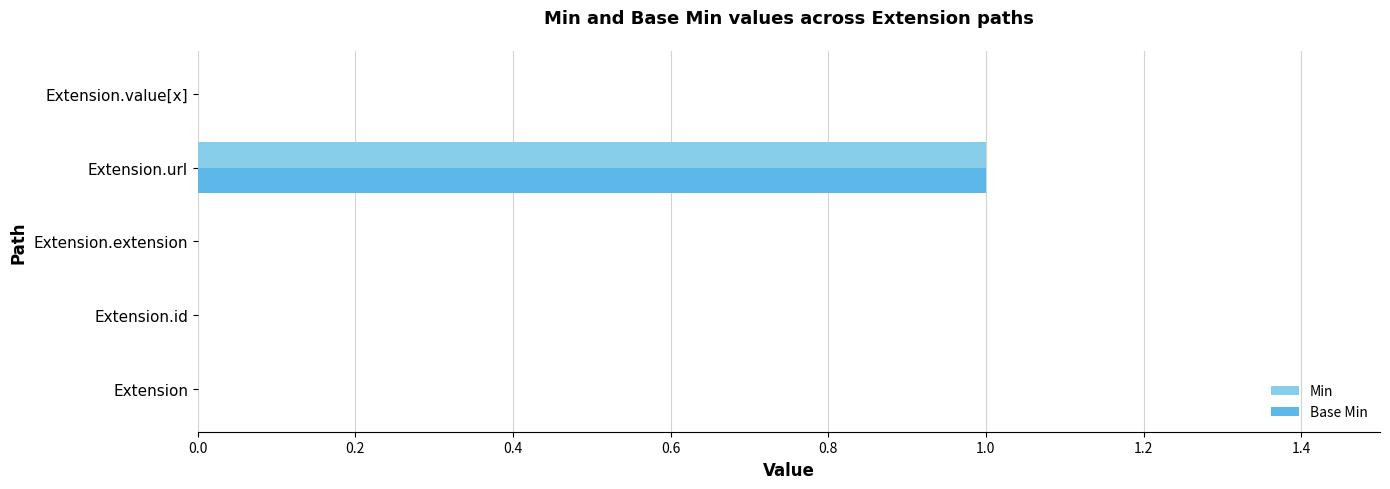

What is the sum of all Min values?

1